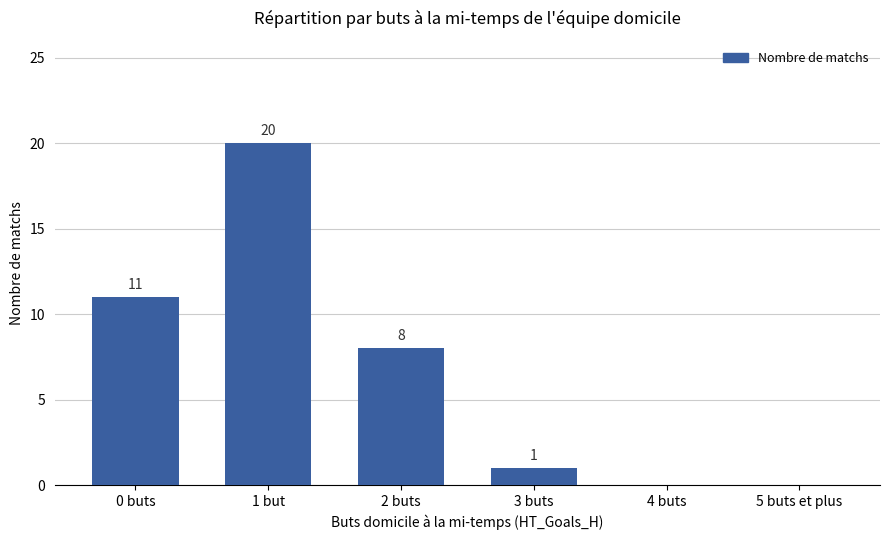

Which category has the highest value across all series?

1 but